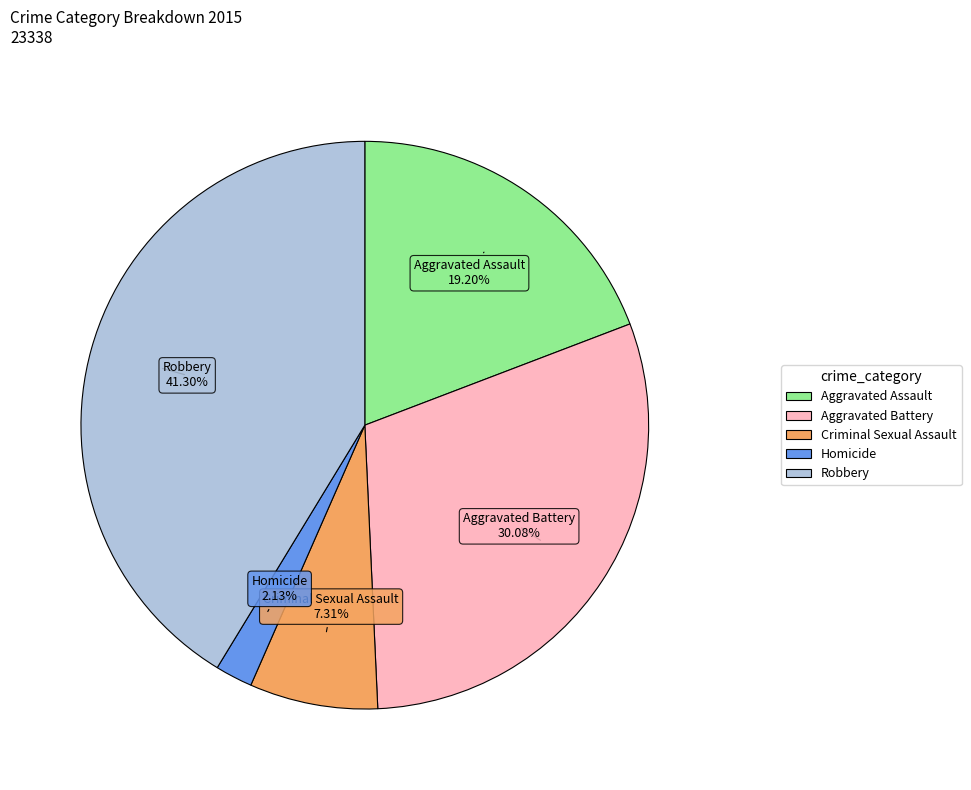

What percentage do Robbery and Aggravated Assault together represent?

60.5%